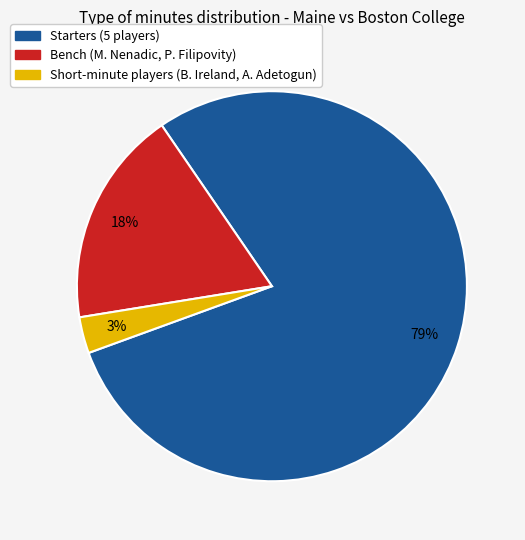

To the nearest percent, what is the difference between the largest and smallest slice percentages?

76%